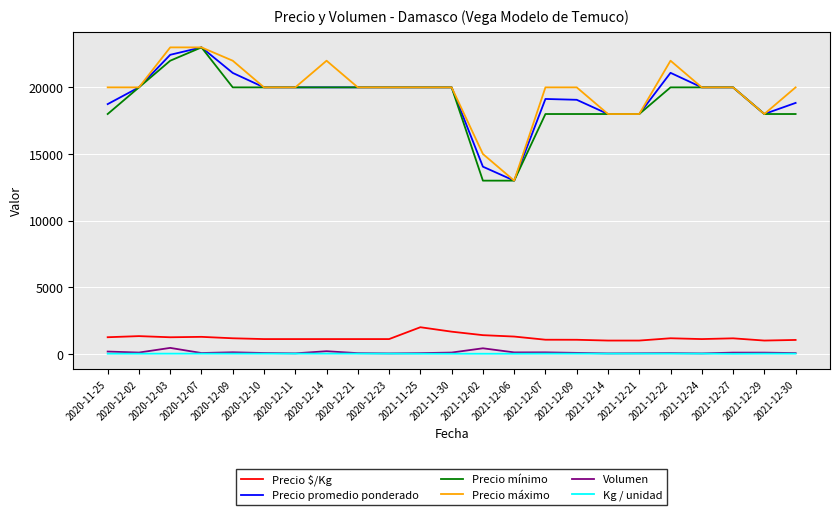

Count the Kg / unidad values in the range 15 to 18.

18